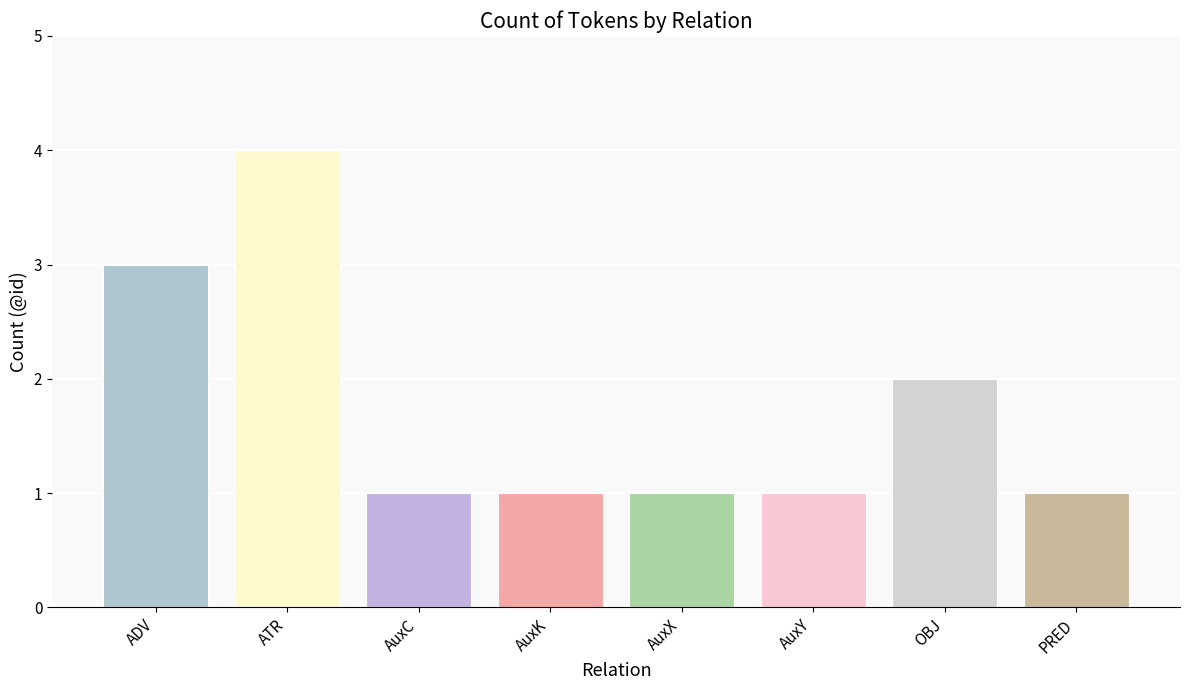

What is the maximum value shown in the chart?

4